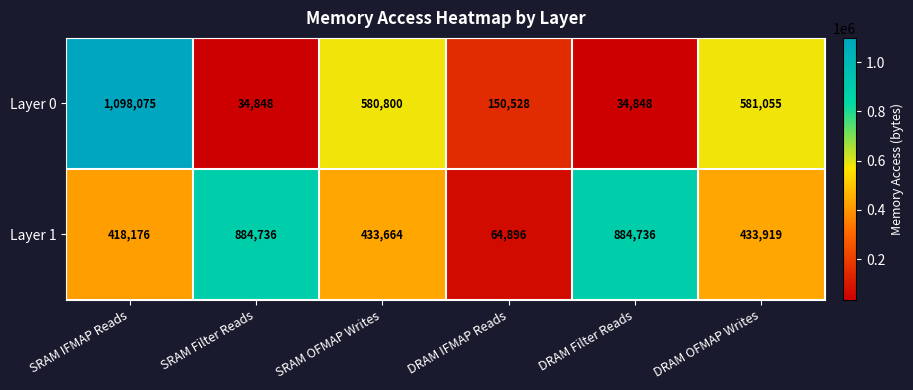

Is it true that Layer 0 equals 150528 at DRAM IFMAP Reads?

True